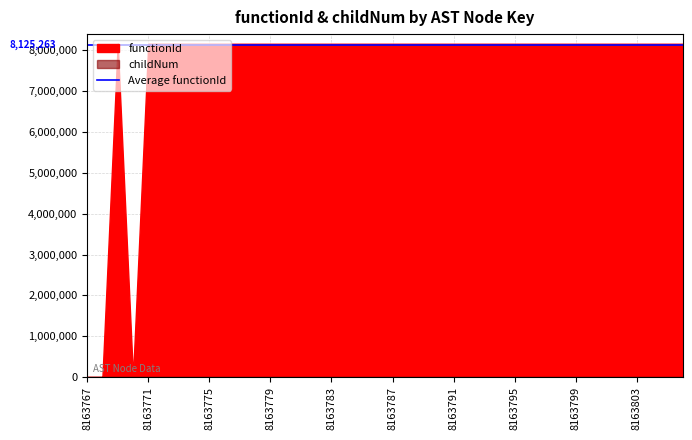

Which series changed the most between 8163772 and 8163788?

functionId